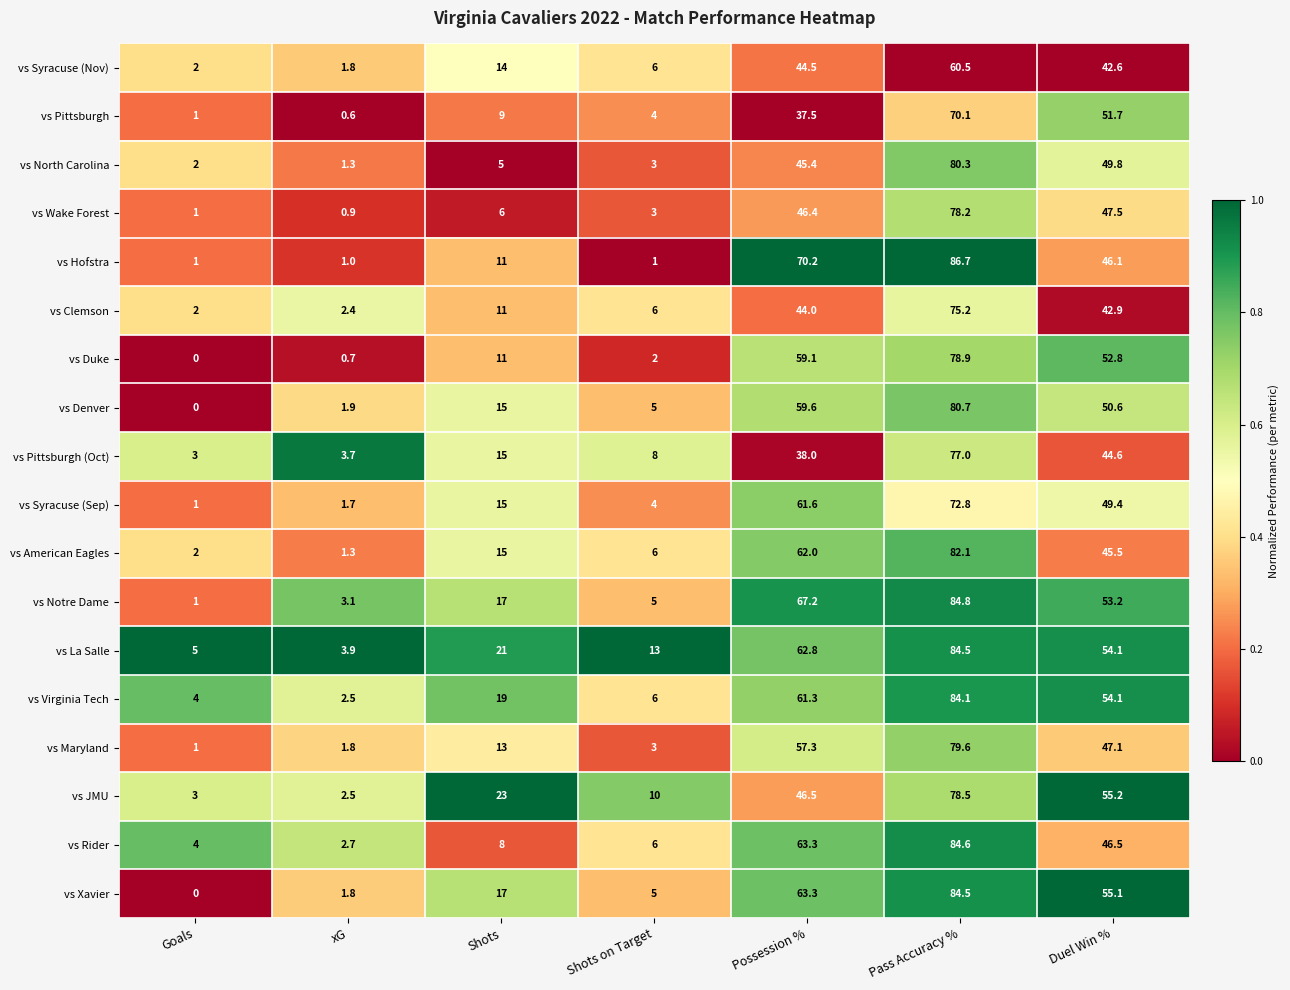

What is the difference between the second highest and second lowest values in the vs Hofstra series?

69.2